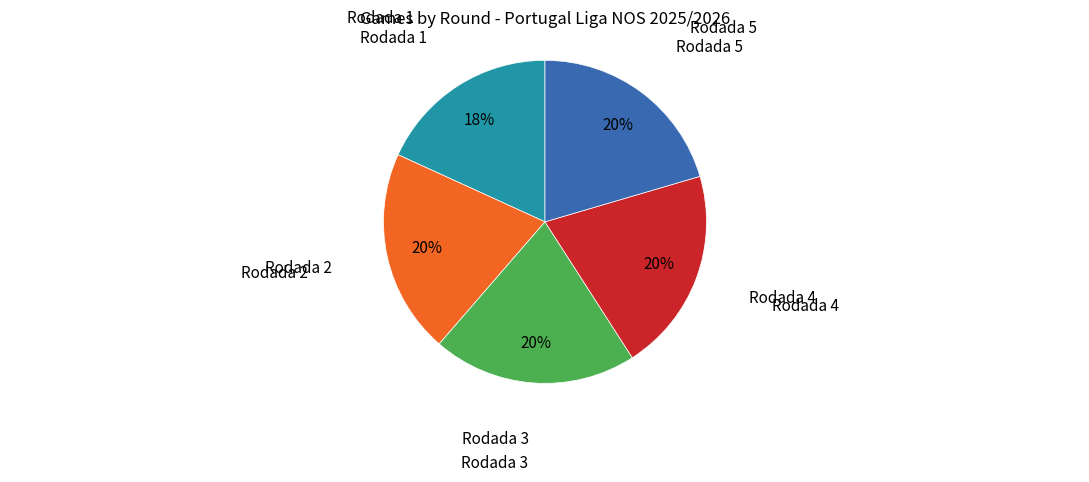

Count the number of slices in the pie.

5